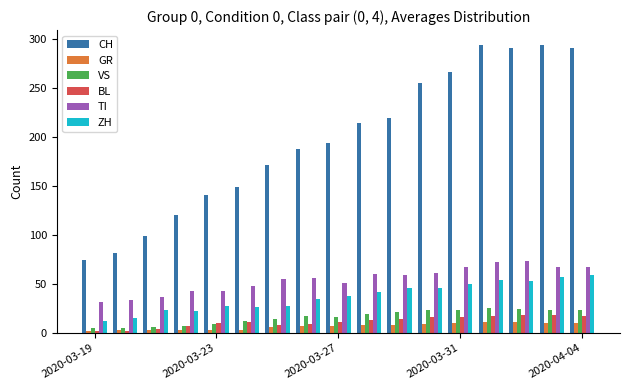

What is the minimum value shown in the chart?

2